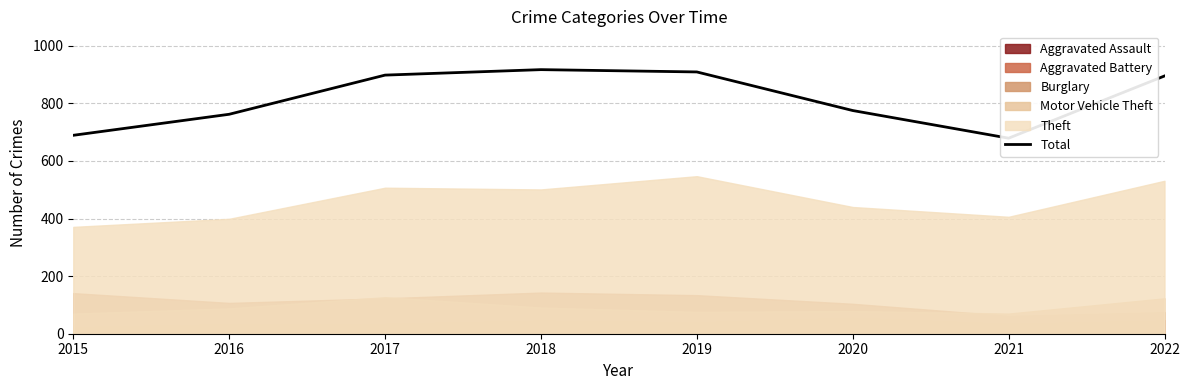

True or false: the data shows 1020 at 2015.

False